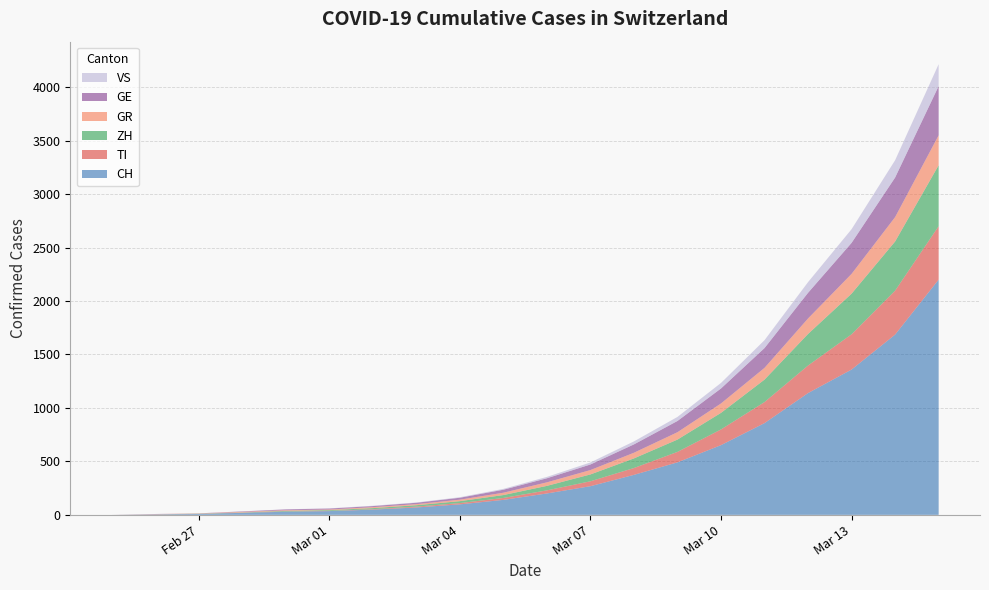

Reading right to left, list all the values displayed in this chart.

CH: 2020-03-15=2200	2020-03-14=1686	2020-03-13=1359	2020-03-12=1139	2020-03-11=858	2020-03-10=652	2020-03-09=491	2020-03-08=374	2020-03-07=268	2020-03-06=200	2020-03-05=140	2020-03-04=98	2020-03-03=69	2020-03-02=49	2020-03-01=35	2020-02-29=29	2020-02-28=19	2020-02-27=8	2020-02-26=4	2020-02-25=0
TI: 2020-03-15=500	2020-03-14=411	2020-03-13=330	2020-03-12=258	2020-03-11=197	2020-03-10=147	2020-03-09=98	2020-03-08=64	2020-03-07=46	2020-03-06=29	2020-03-05=18	2020-03-04=12	2020-03-03=8	2020-03-02=4	2020-03-01=2	2020-02-29=2	2020-02-28=1	2020-02-27=1	2020-02-26=1	2020-02-25=0
ZH: 2020-03-15=570	2020-03-14=460	2020-03-13=380	2020-03-12=295	2020-03-11=210	2020-03-10=155	2020-03-09=115	2020-03-08=90	2020-03-07=64	2020-03-06=42	2020-03-05=27	2020-03-04=18	2020-03-03=13	2020-03-02=10	2020-03-01=7	2020-02-29=6	2020-02-28=2	2020-02-27=2	2020-02-26=0	2020-02-25=0
GR: 2020-03-15=280	2020-03-14=228	2020-03-13=185	2020-03-12=145	2020-03-11=110	2020-03-10=88	2020-03-09=69	2020-03-08=53	2020-03-07=41	2020-03-06=33	2020-03-05=22	2020-03-04=14	2020-03-03=10	2020-03-02=9	2020-03-01=6	2020-02-29=6	2020-02-28=6	2020-02-27=2	2020-02-26=2	2020-02-25=0
GE: 2020-03-15=460	2020-03-14=370	2020-03-13=290	2020-03-12=240	2020-03-11=185	2020-03-10=140	2020-03-09=105	2020-03-08=78	2020-03-07=52	2020-03-06=38	2020-03-05=28	2020-03-04=18	2020-03-03=13	2020-03-02=10	2020-03-01=9	2020-02-29=8	2020-02-28=4	2020-02-27=1	2020-02-26=1	2020-02-25=0
VS: 2020-03-15=205	2020-03-14=162	2020-03-13=128	2020-03-12=100	2020-03-11=74	2020-03-10=52	2020-03-09=38	2020-03-08=28	2020-03-07=19	2020-03-06=13	2020-03-05=8	2020-03-04=5	2020-03-03=3	2020-03-02=3	2020-03-01=2	2020-02-29=1	2020-02-28=1	2020-02-27=0	2020-02-26=0	2020-02-25=0